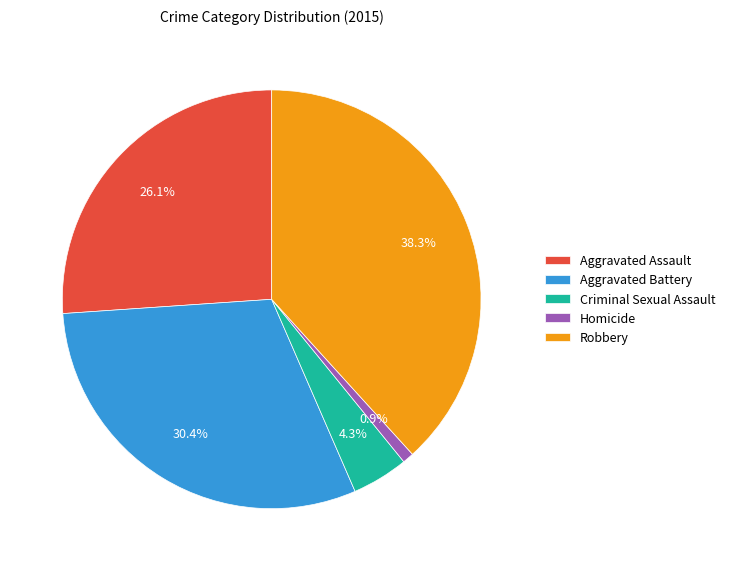

To the nearest percent, what portion does Homicide represent?

1%